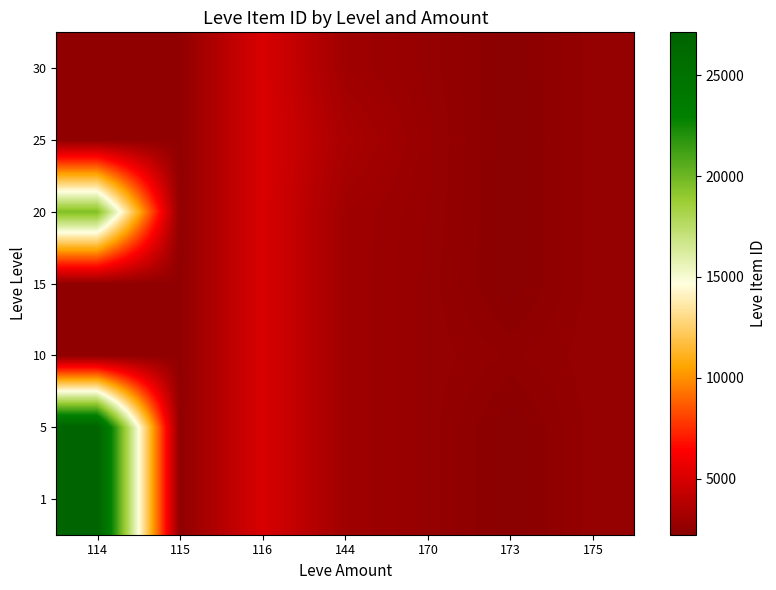

Rank the series by their maximum value, from highest to lowest.

1, 5, 20, 10, 15, 25, 30